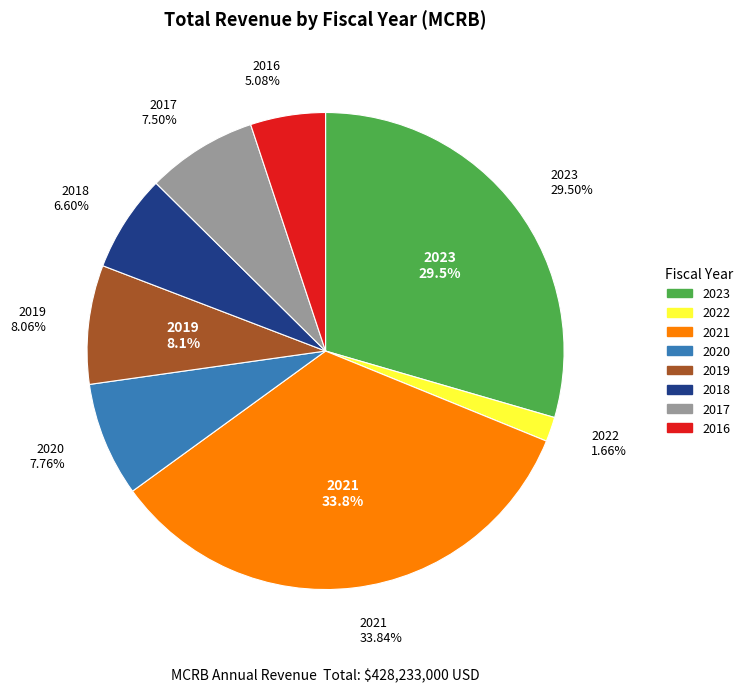

To the nearest percent, what percentage of the pie is 2023?

29%